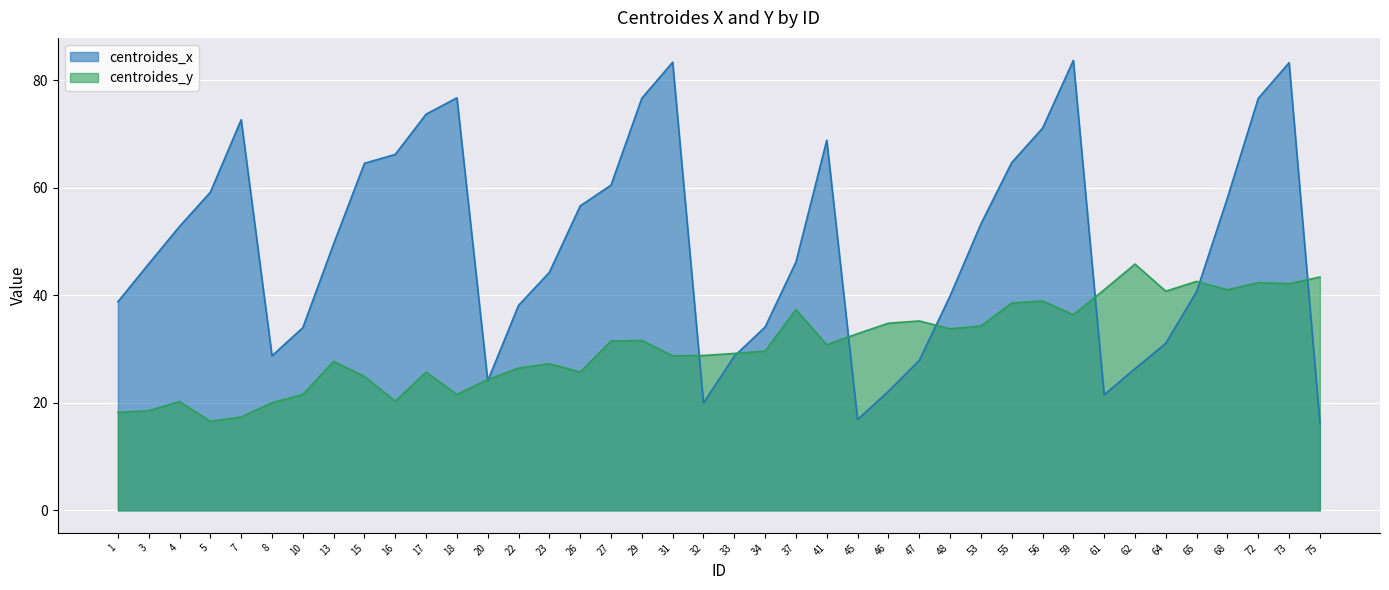

How many lines are shown in the chart?

2